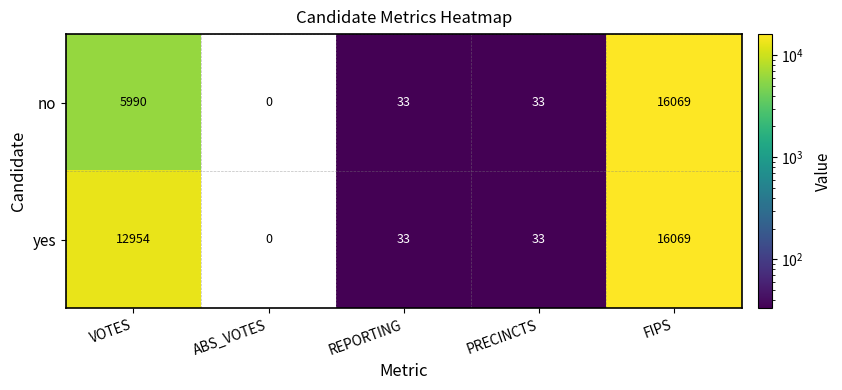

How many categories are shown in the chart?

5